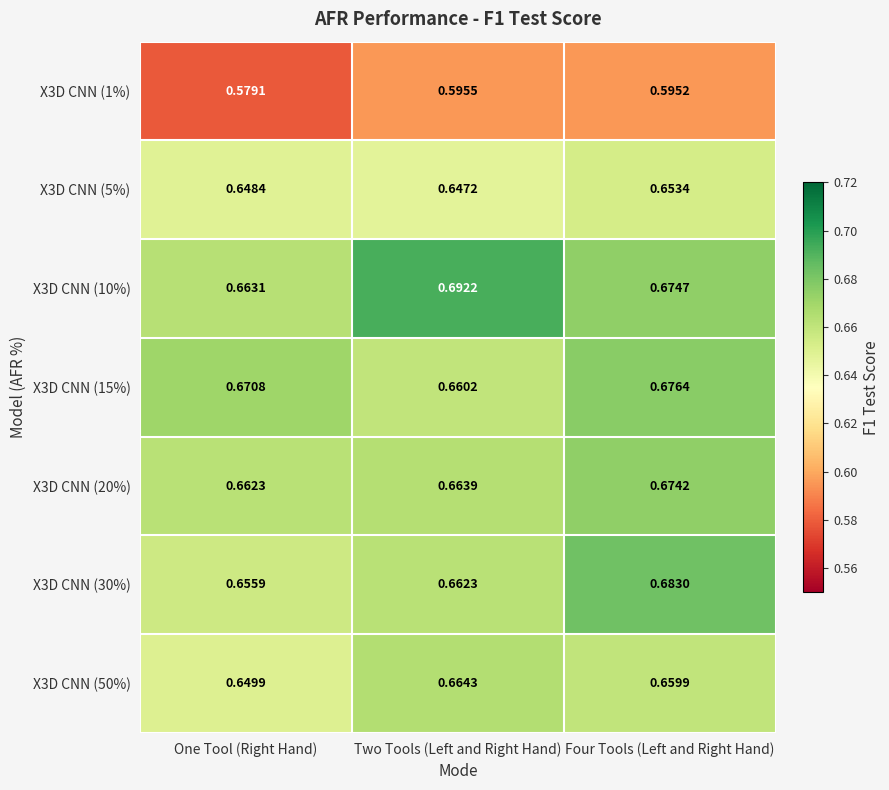

Rank the series at One Tool (Right Hand) from highest to lowest value.

X3D CNN (15%), X3D CNN (10%), X3D CNN (20%), X3D CNN (30%), X3D CNN (50%), X3D CNN (5%), X3D CNN (1%)